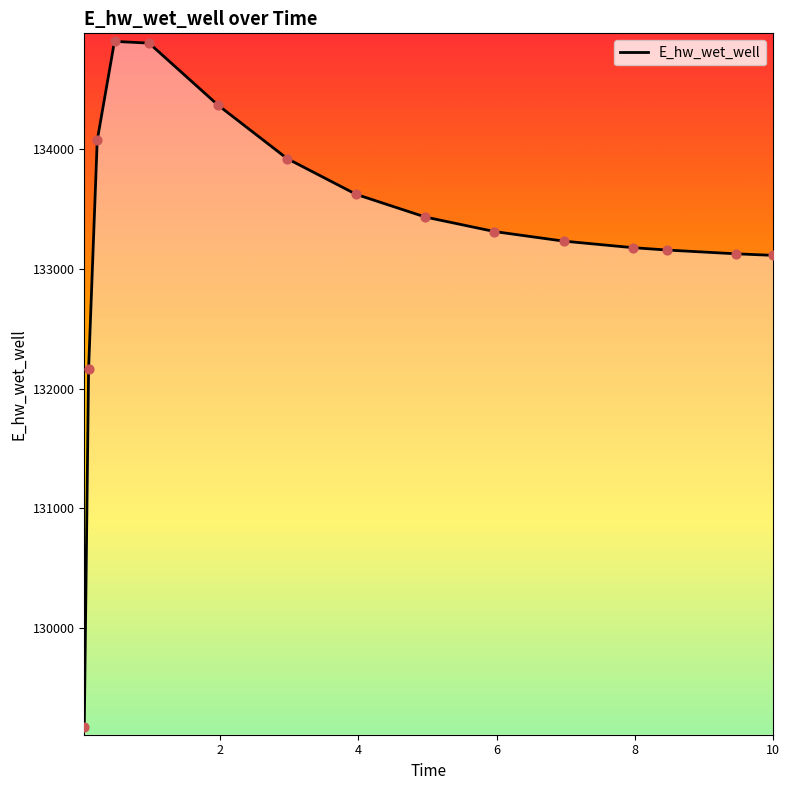

What is the smallest value displayed?

129172.6